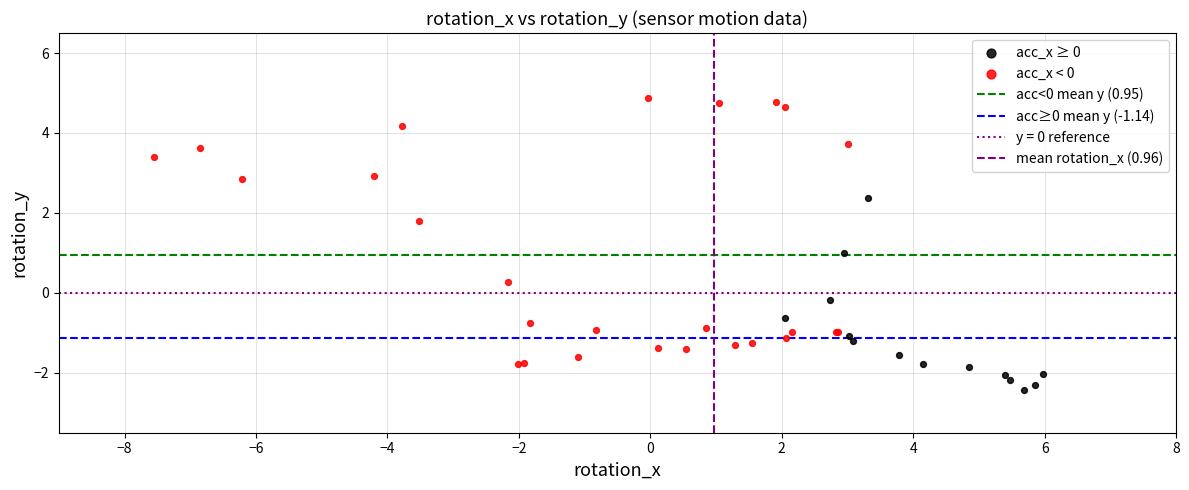

Which series reaches the maximum Y coordinate?

acc_x < 0